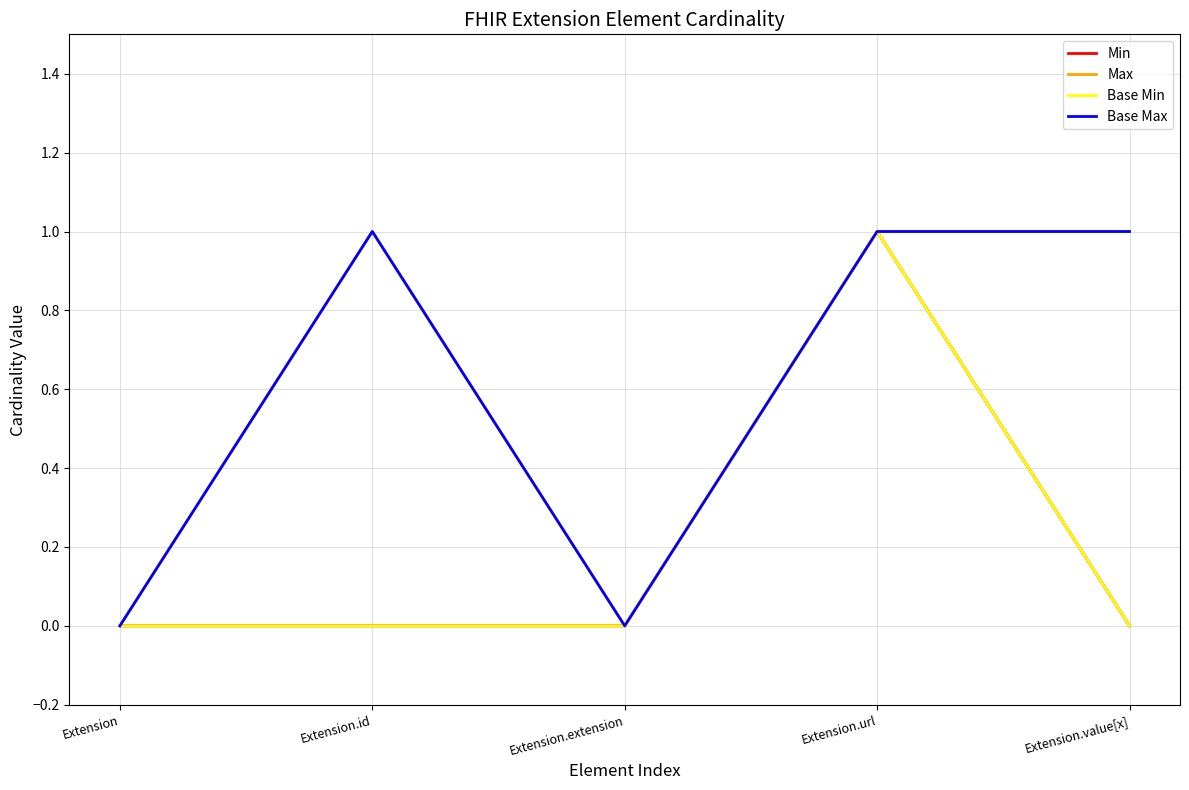

What is the sum of all Base Min values?

1